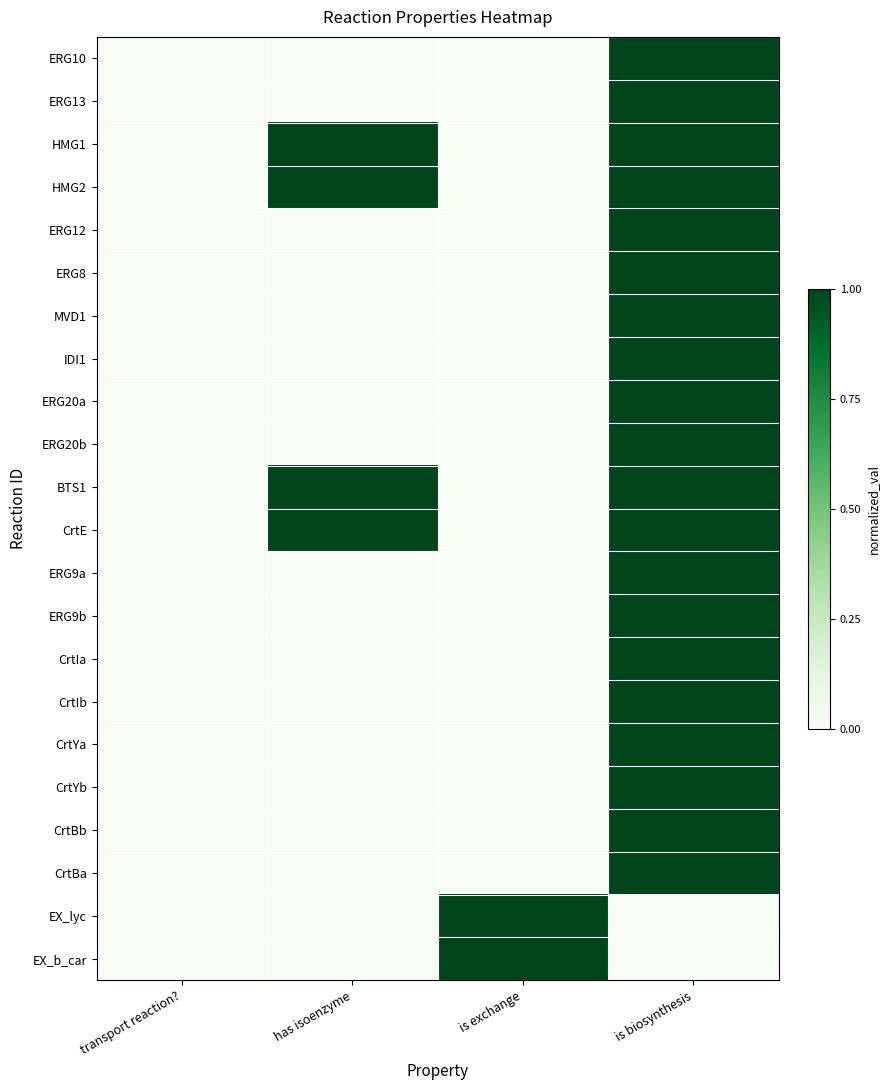

Reading left to right, transcribe all the data shown in this chart.

ERG10: transport reaction?=0	has isoenzyme=0	is exchange=0	is biosynthesis=1
ERG13: transport reaction?=0	has isoenzyme=0	is exchange=0	is biosynthesis=1
HMG1: transport reaction?=0	has isoenzyme=1	is exchange=0	is biosynthesis=1
HMG2: transport reaction?=0	has isoenzyme=1	is exchange=0	is biosynthesis=1
ERG12: transport reaction?=0	has isoenzyme=0	is exchange=0	is biosynthesis=1
ERG8: transport reaction?=0	has isoenzyme=0	is exchange=0	is biosynthesis=1
MVD1: transport reaction?=0	has isoenzyme=0	is exchange=0	is biosynthesis=1
IDI1: transport reaction?=0	has isoenzyme=0	is exchange=0	is biosynthesis=1
ERG20a: transport reaction?=0	has isoenzyme=0	is exchange=0	is biosynthesis=1
ERG20b: transport reaction?=0	has isoenzyme=0	is exchange=0	is biosynthesis=1
BTS1: transport reaction?=0	has isoenzyme=1	is exchange=0	is biosynthesis=1
CrtE: transport reaction?=0	has isoenzyme=1	is exchange=0	is biosynthesis=1
ERG9a: transport reaction?=0	has isoenzyme=0	is exchange=0	is biosynthesis=1
ERG9b: transport reaction?=0	has isoenzyme=0	is exchange=0	is biosynthesis=1
CrtIa: transport reaction?=0	has isoenzyme=0	is exchange=0	is biosynthesis=1
CrtIb: transport reaction?=0	has isoenzyme=0	is exchange=0	is biosynthesis=1
CrtYa: transport reaction?=0	has isoenzyme=0	is exchange=0	is biosynthesis=1
CrtYb: transport reaction?=0	has isoenzyme=0	is exchange=0	is biosynthesis=1
CrtBb: transport reaction?=0	has isoenzyme=0	is exchange=0	is biosynthesis=1
CrtBa: transport reaction?=0	has isoenzyme=0	is exchange=0	is biosynthesis=1
EX_lyc: transport reaction?=0	has isoenzyme=0	is exchange=1	is biosynthesis=0
EX_b_car: transport reaction?=0	has isoenzyme=0	is exchange=1	is biosynthesis=0